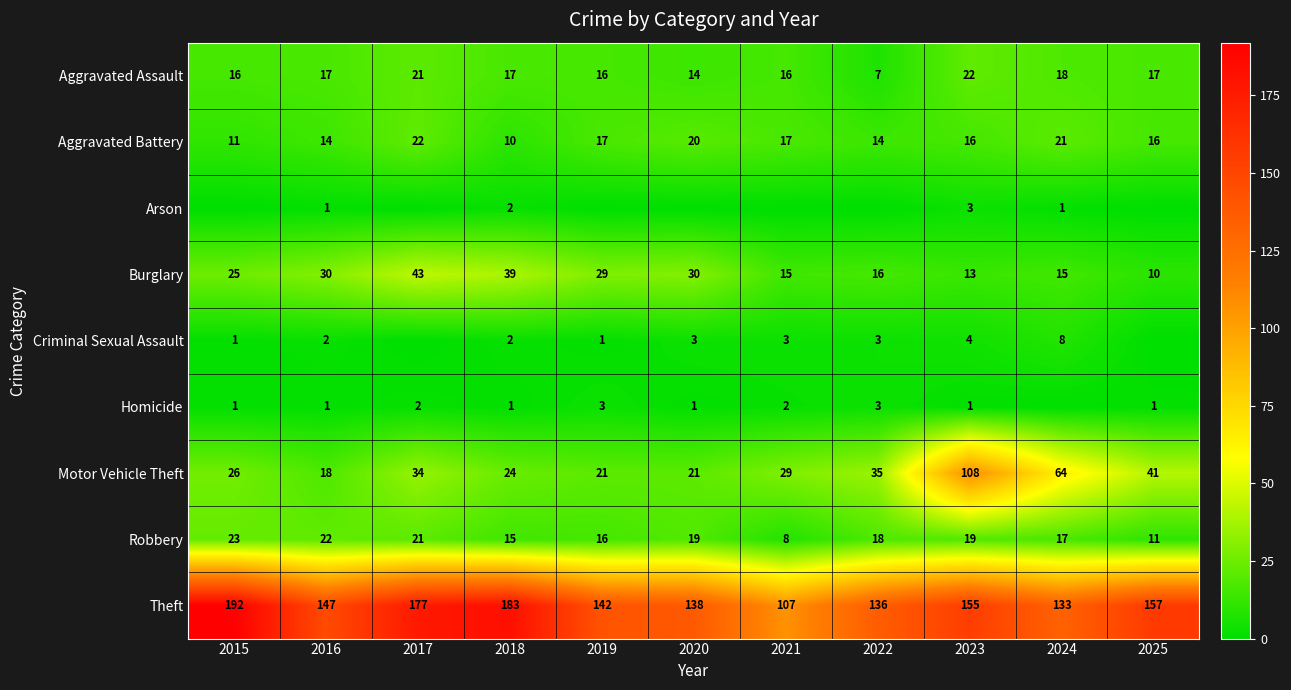

Is the value of Homicide at 2015 greater than the value of Motor Vehicle Theft at 2018?

No